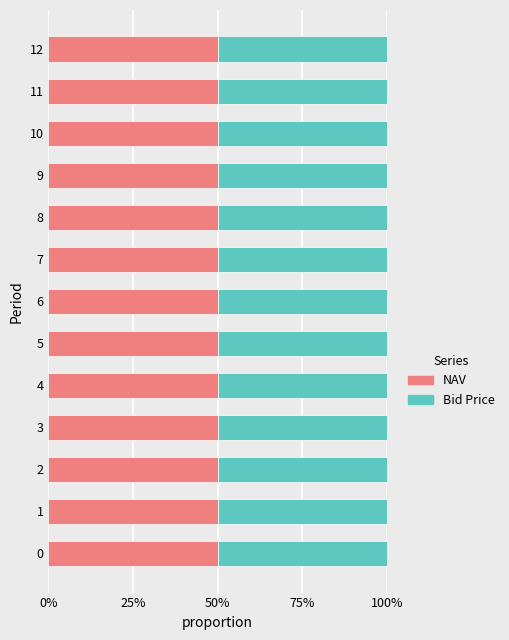

At how many categories does at least one series exceed 13?

9